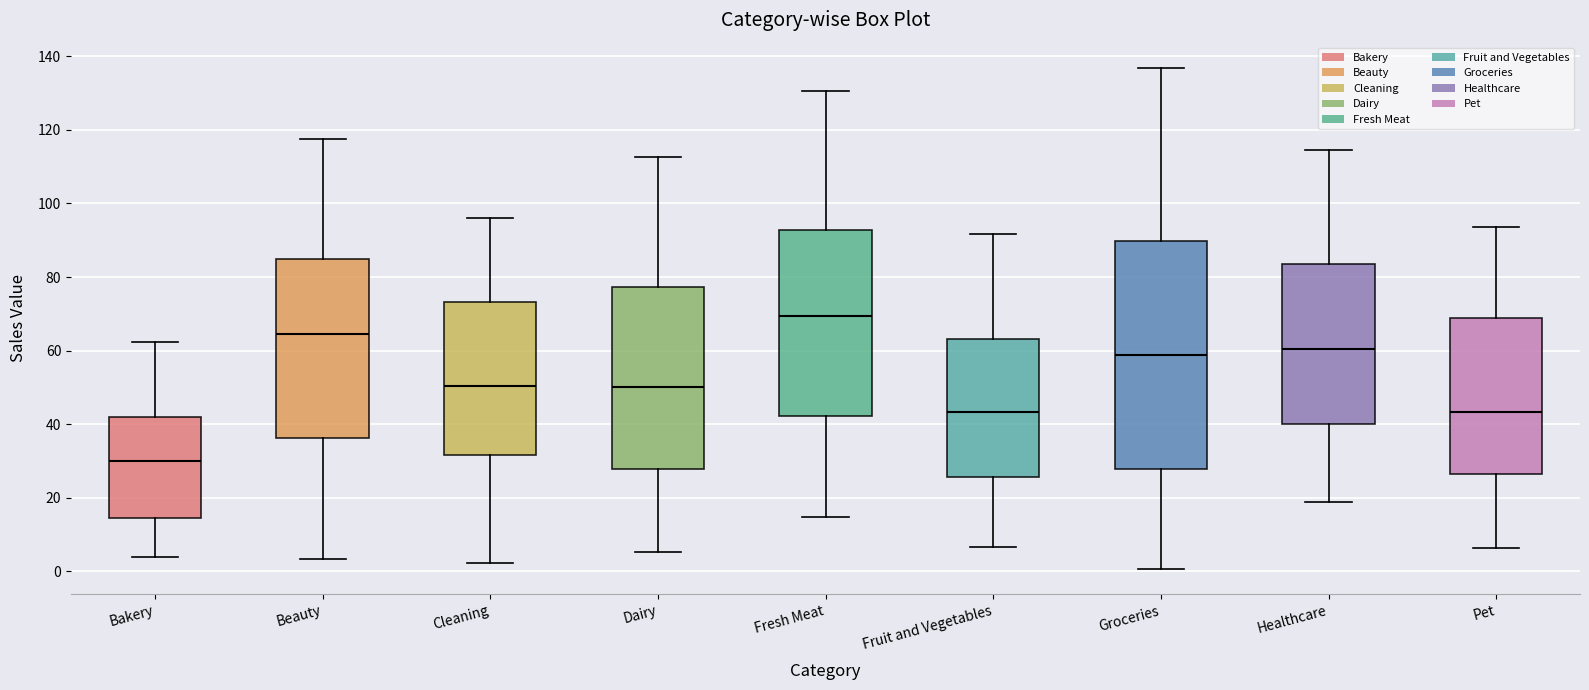

Which box's median line is the highest?

Fresh Meat